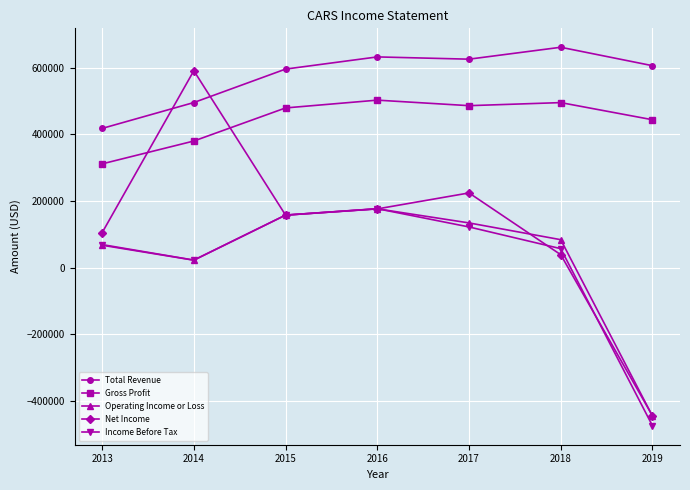

How many negative values does the Operating Income or Loss series have?

1